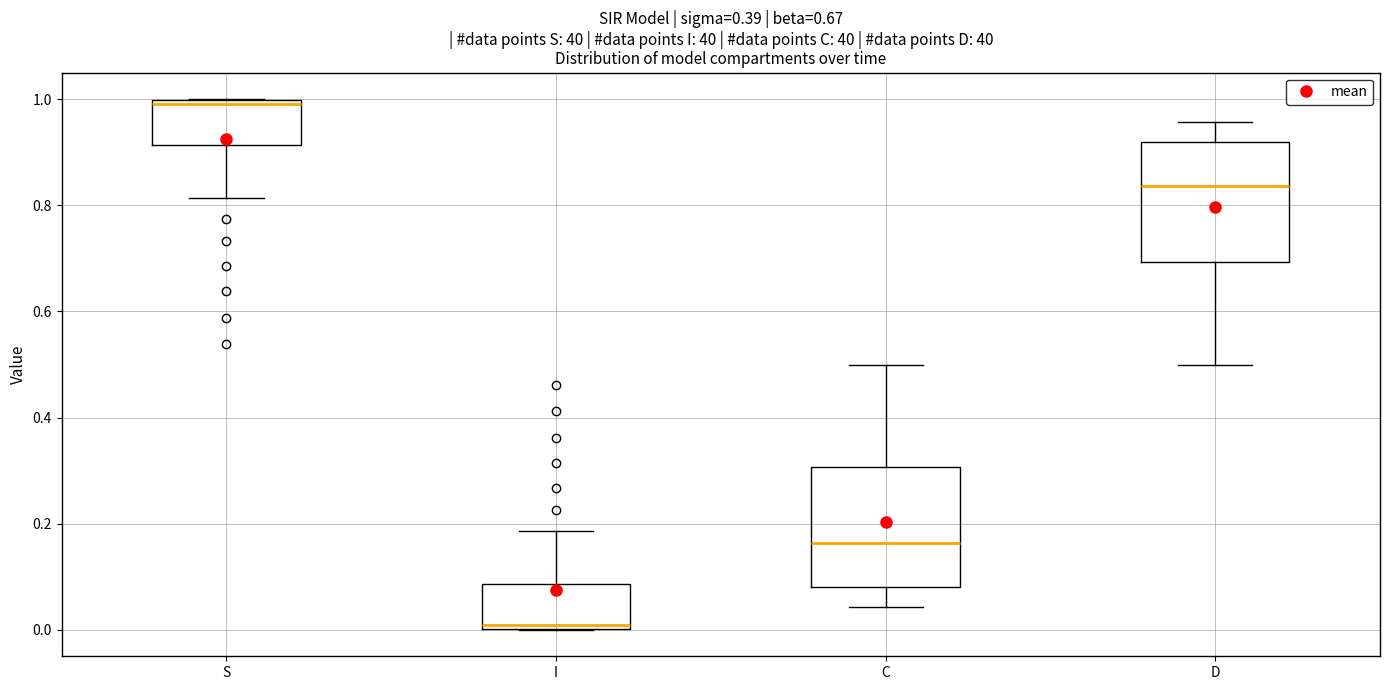

Which box's median line is the highest?

S